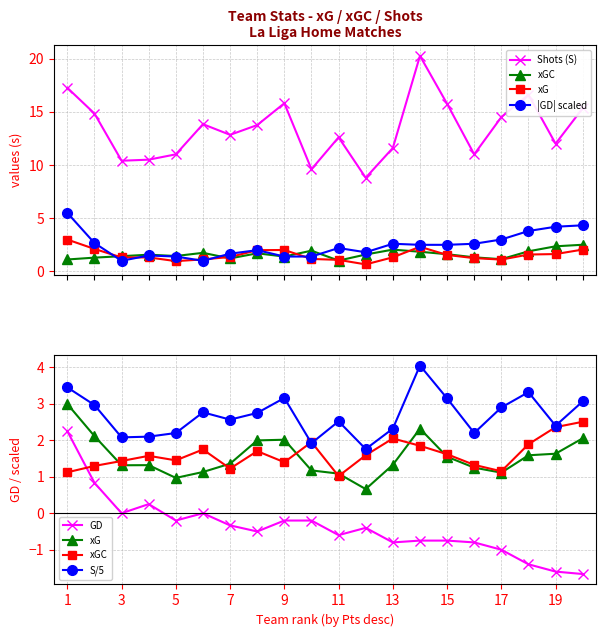

What value does the xGC series have at 19?

2.0